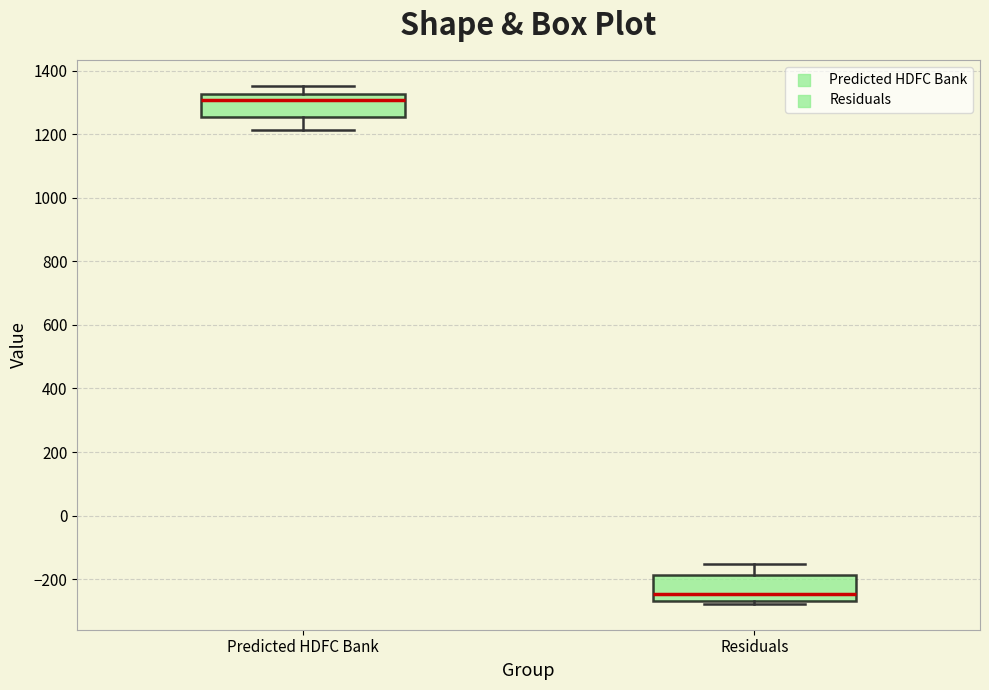

Which box's median line is the highest?

Predicted HDFC Bank